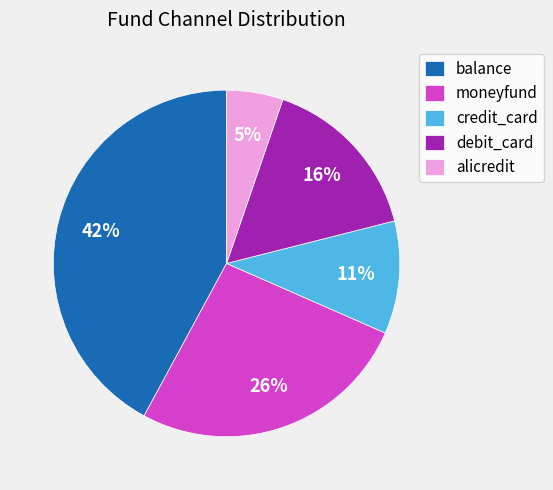

Do balance and credit_card together represent more than half of the pie?

Yes